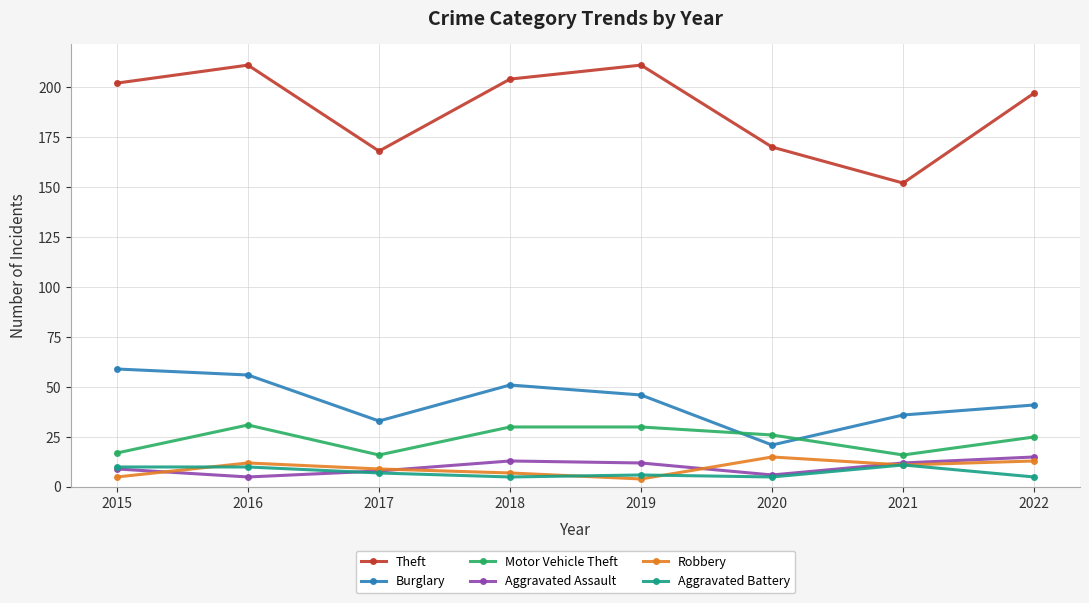

Where is the first local maximum for Robbery?

2016